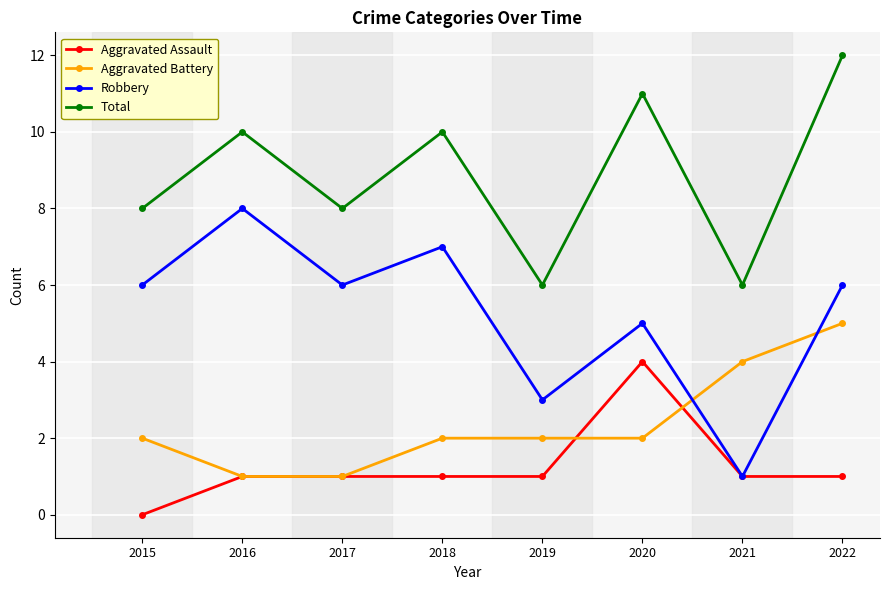

Which series has the largest total across all categories?

Total